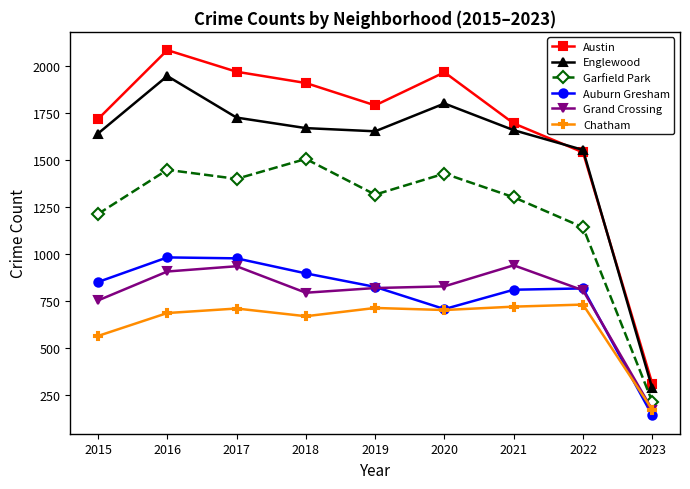

The value of Grand Crossing at 2015 is 1307. True or false?

False